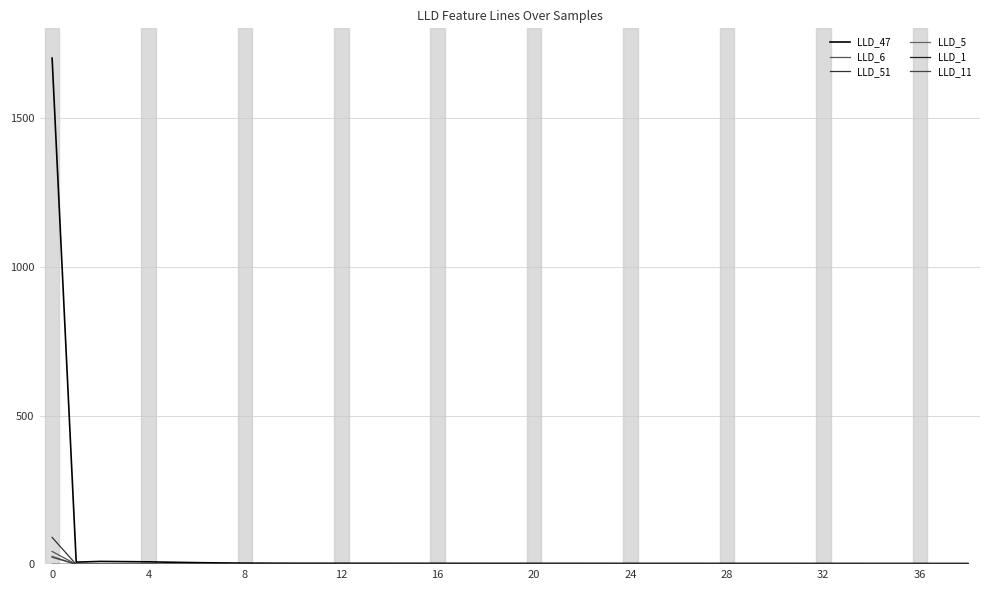

How many interior local peaks does the LLD_11 series have?

3